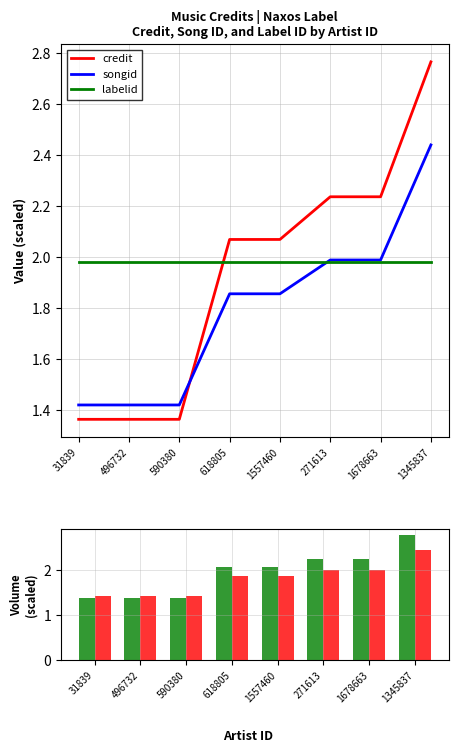

What is the label of the 6th bar from the right?

590380